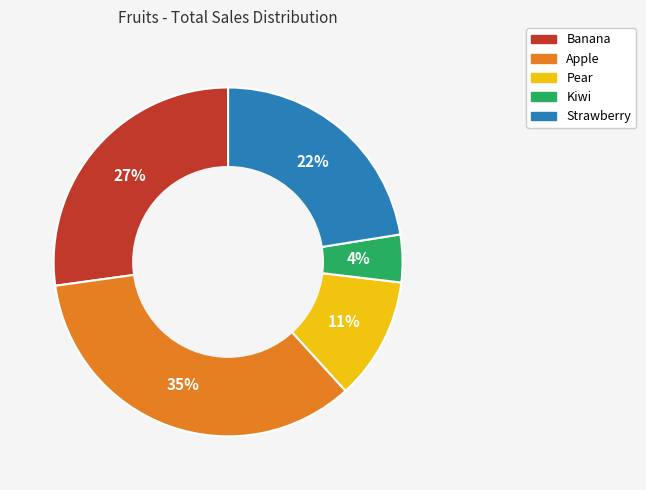

Do Kiwi and Pear together represent more than half of the pie?

No